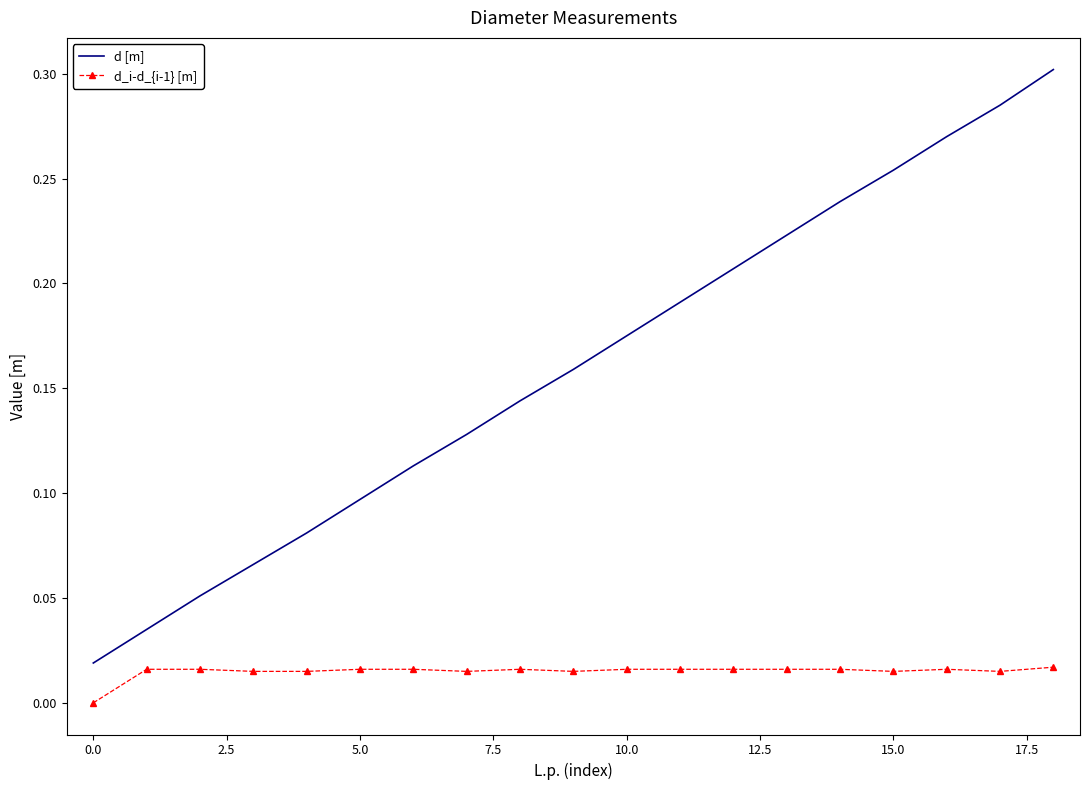

What are all the series names shown in the legend?

d [m], d_i-d_{i-1} [m]